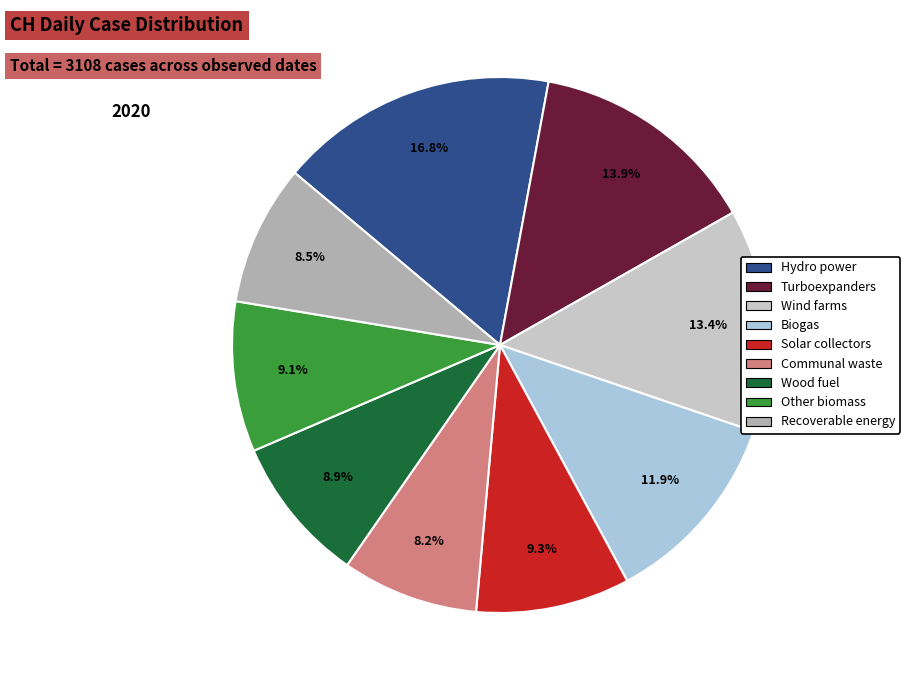

Does any single category account for the majority?

No